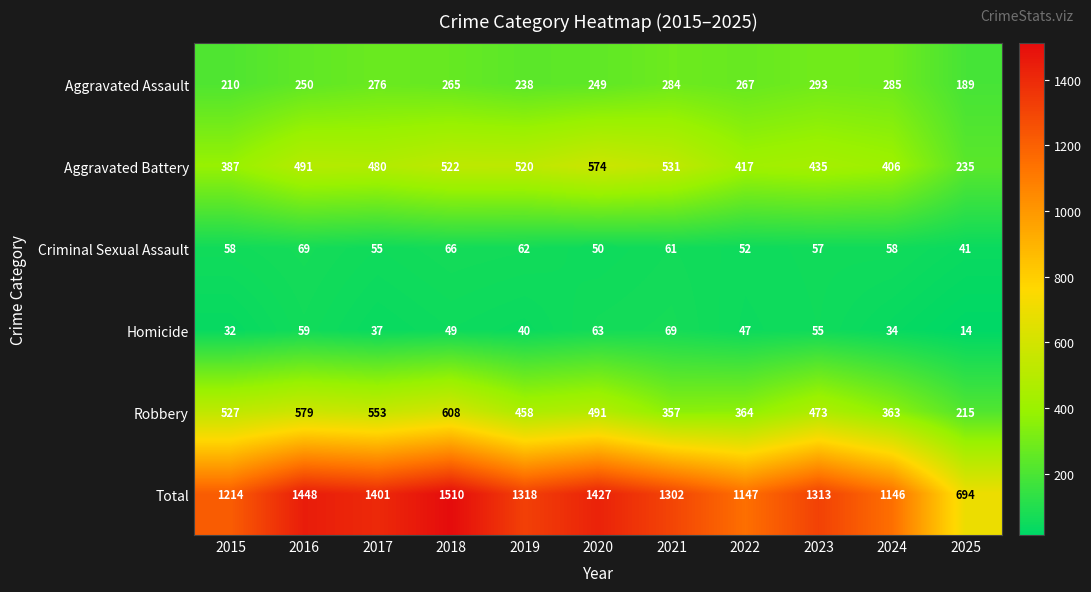

At 2023, list the series in order from smallest to largest.

Homicide, Criminal Sexual Assault, Aggravated Assault, Aggravated Battery, Robbery, Total